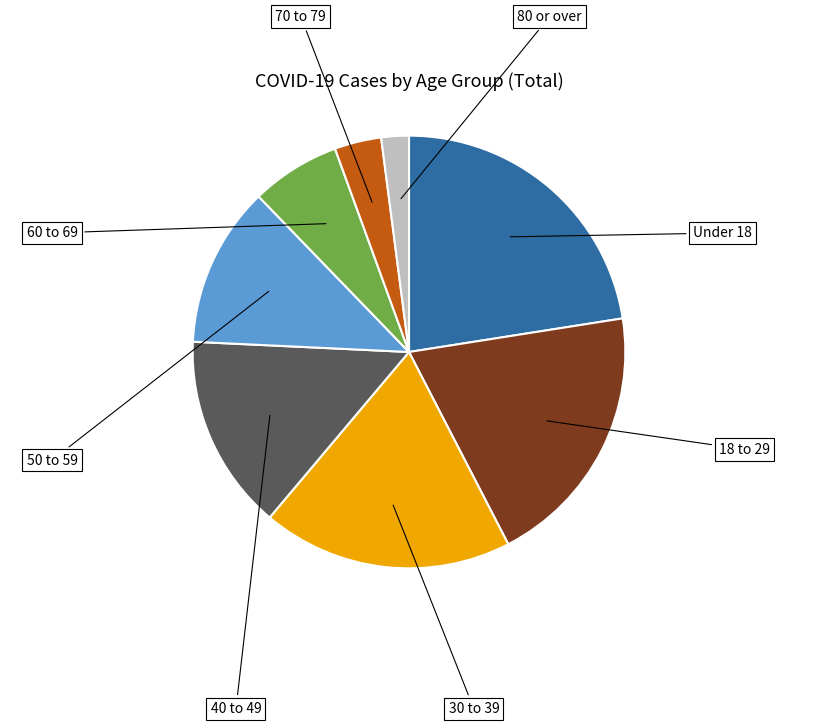

Is there any slice that represents more than half of the pie?

No